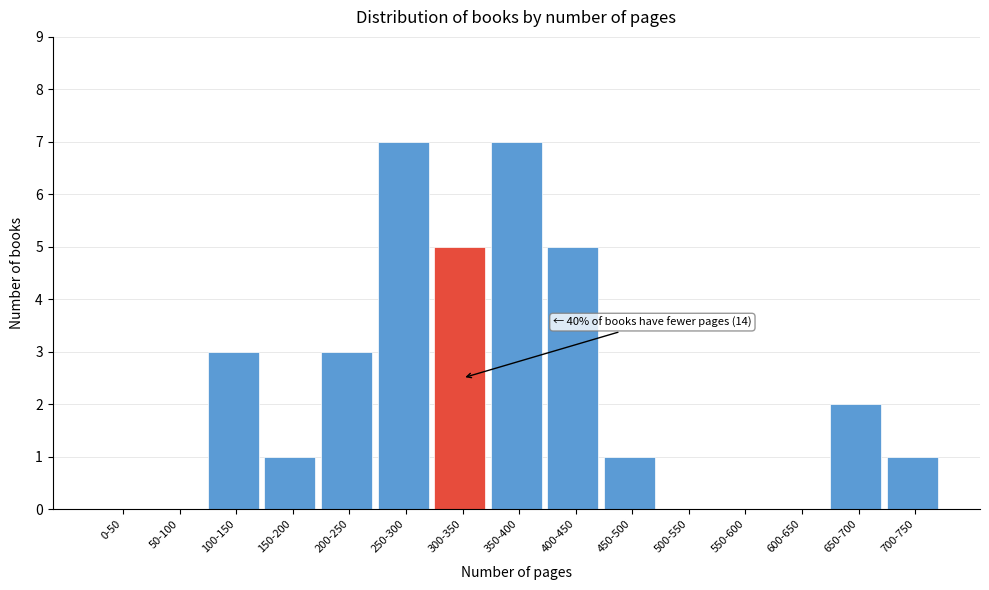

Reading right to left, what are all the values shown in this chart?

700-750=1	650-700=2	600-650=0	550-600=0	500-550=0	450-500=1	400-450=5	350-400=7	300-350=5	250-300=7	200-250=3	150-200=1	100-150=3	50-100=0	0-50=0